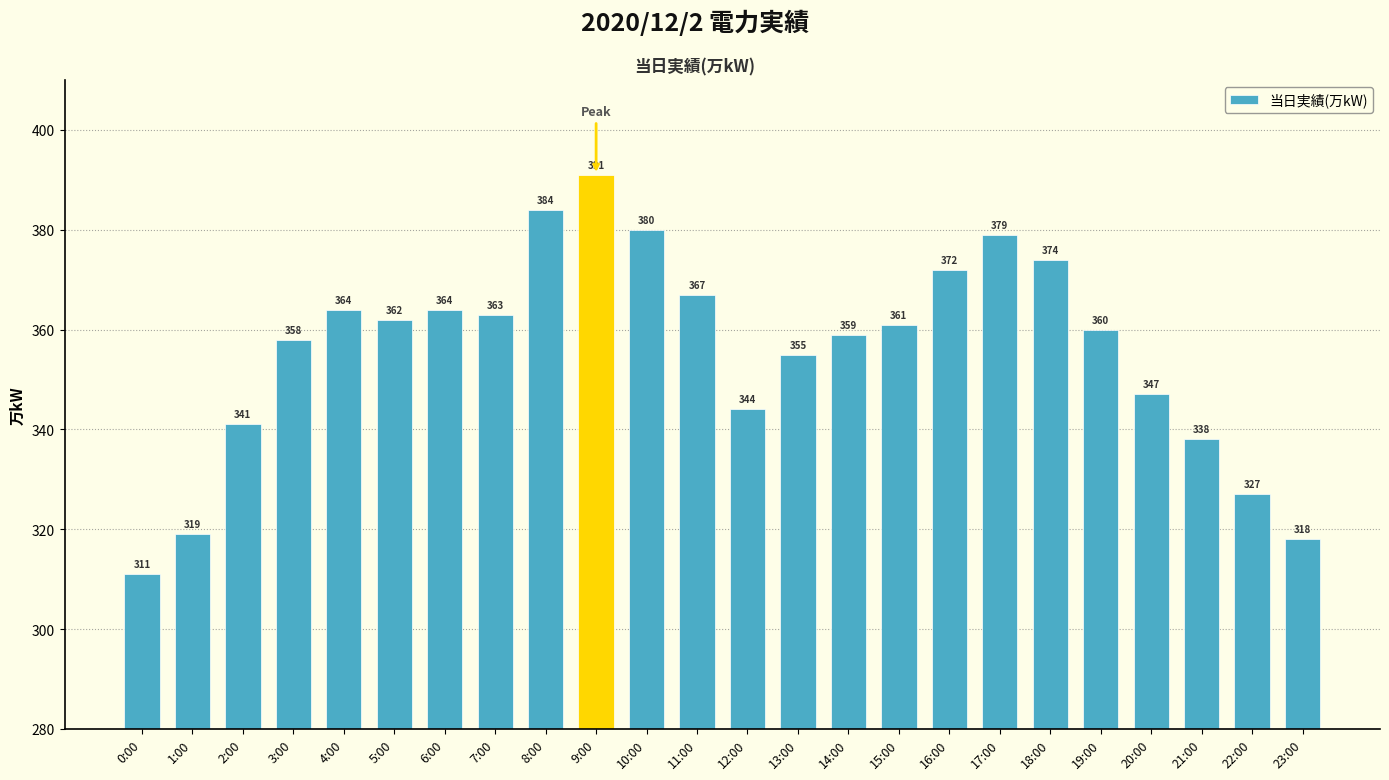

True or false: the data shows 355 at 13:00.

True